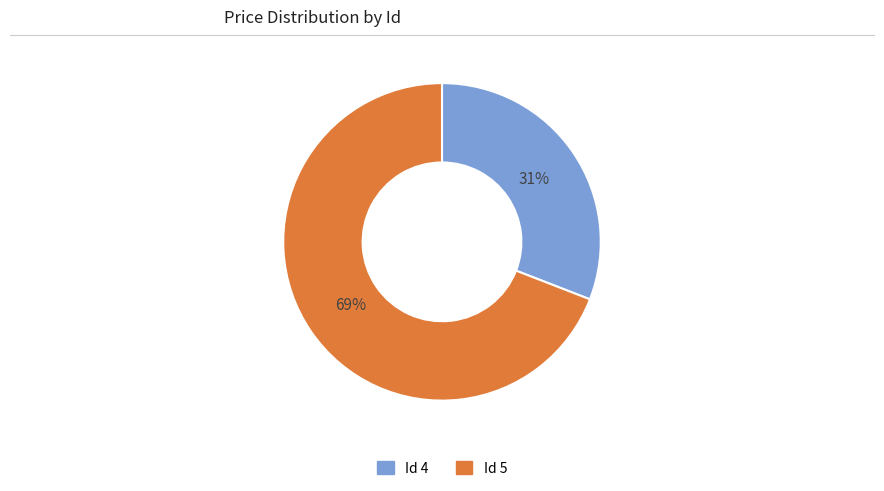

What is the ratio of the value at Id 5 to the value at Id 4?

2.2